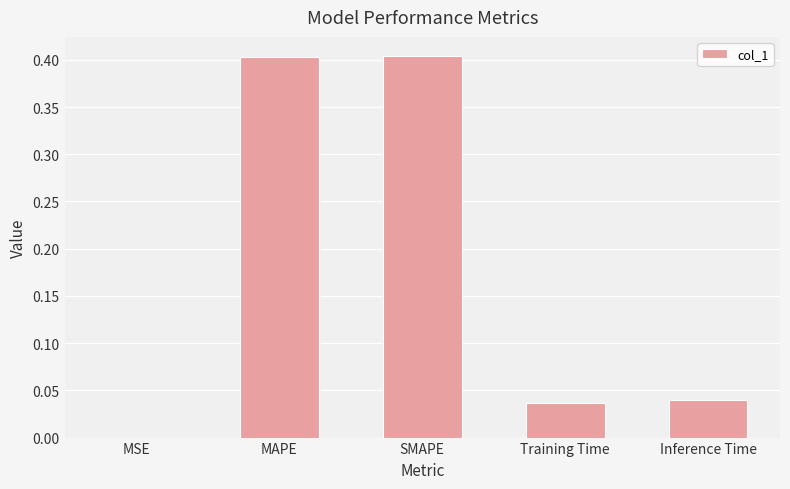

What is the greatest value displayed?

0.4